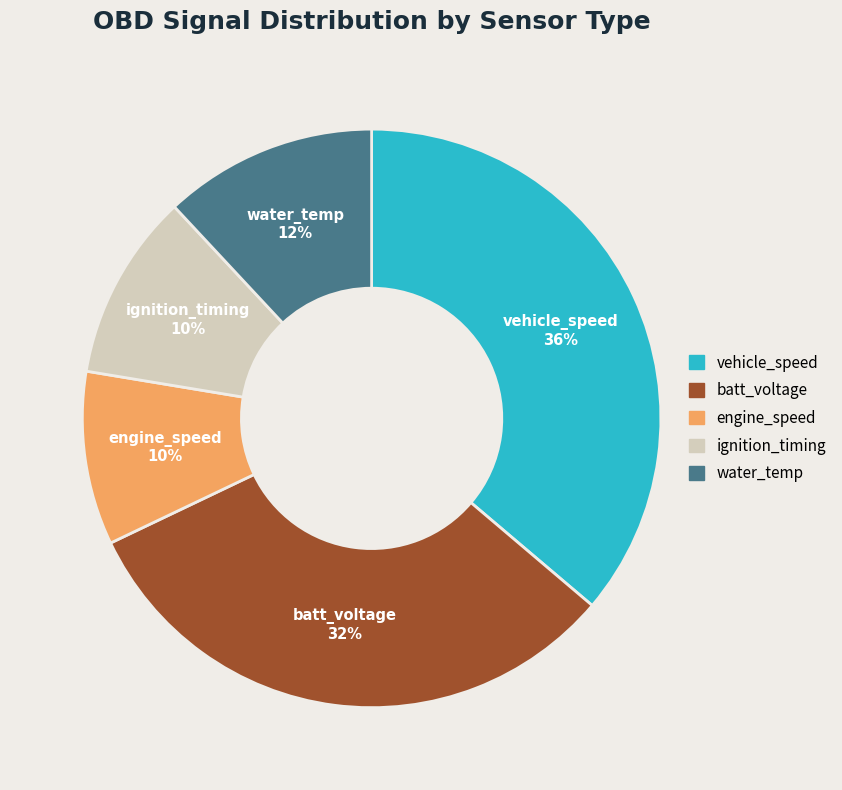

To the nearest percent, what is the average slice percentage?

20%